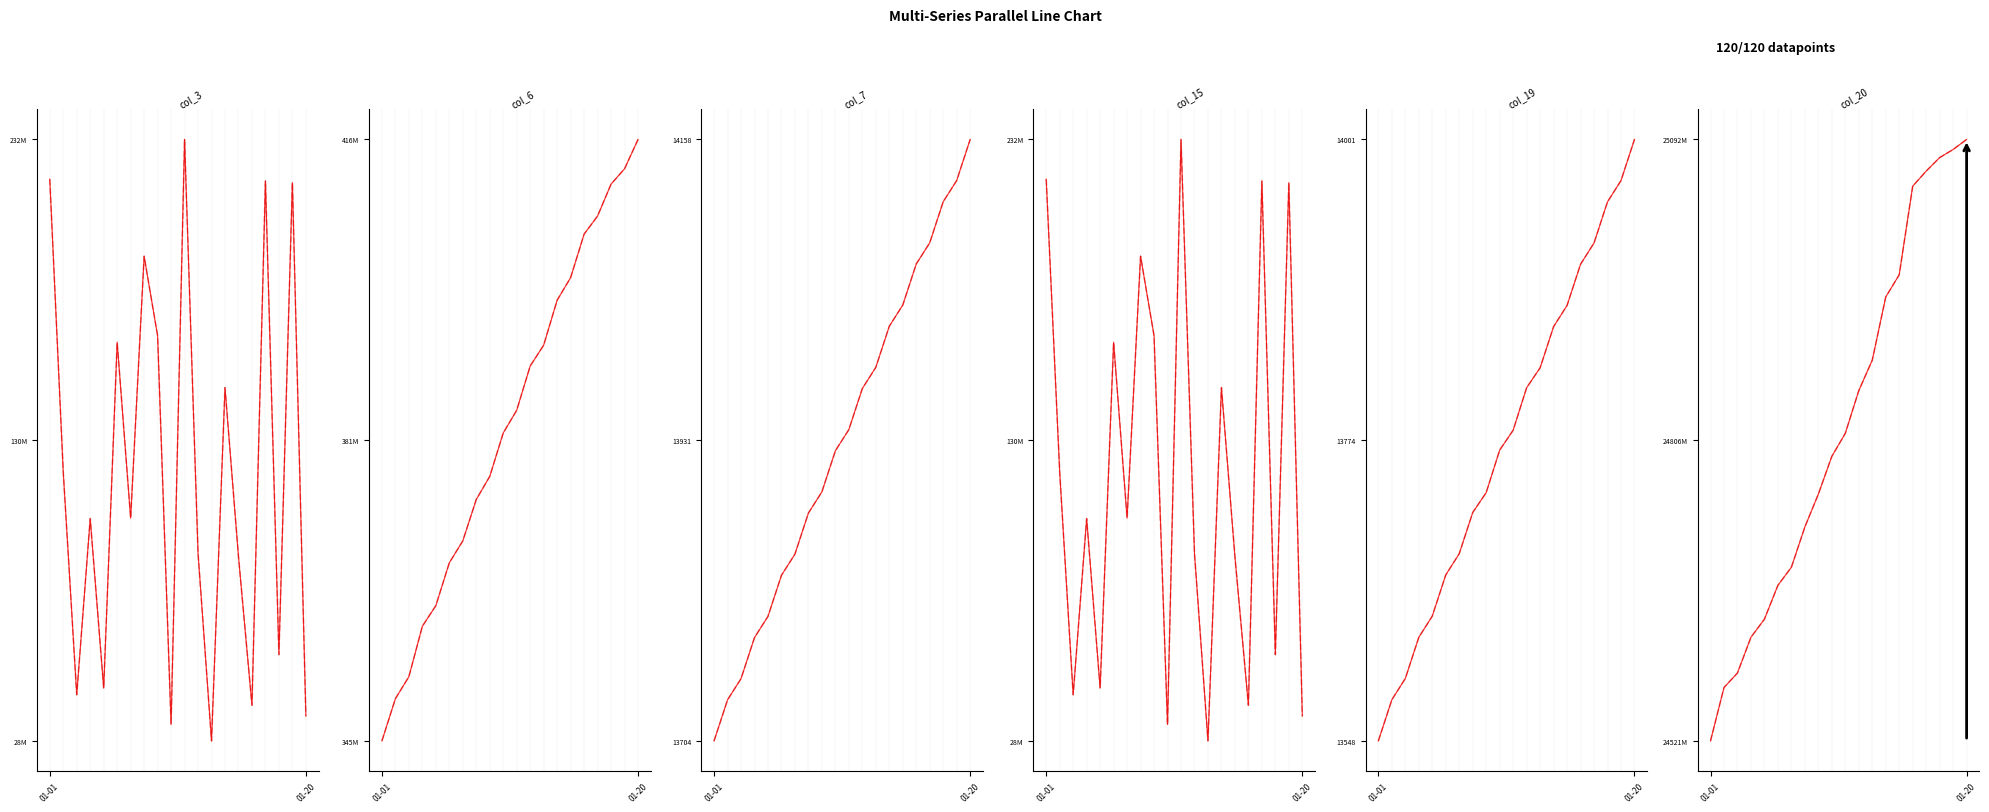

Where is col_7 nearest to the value 0?

2022-01-01